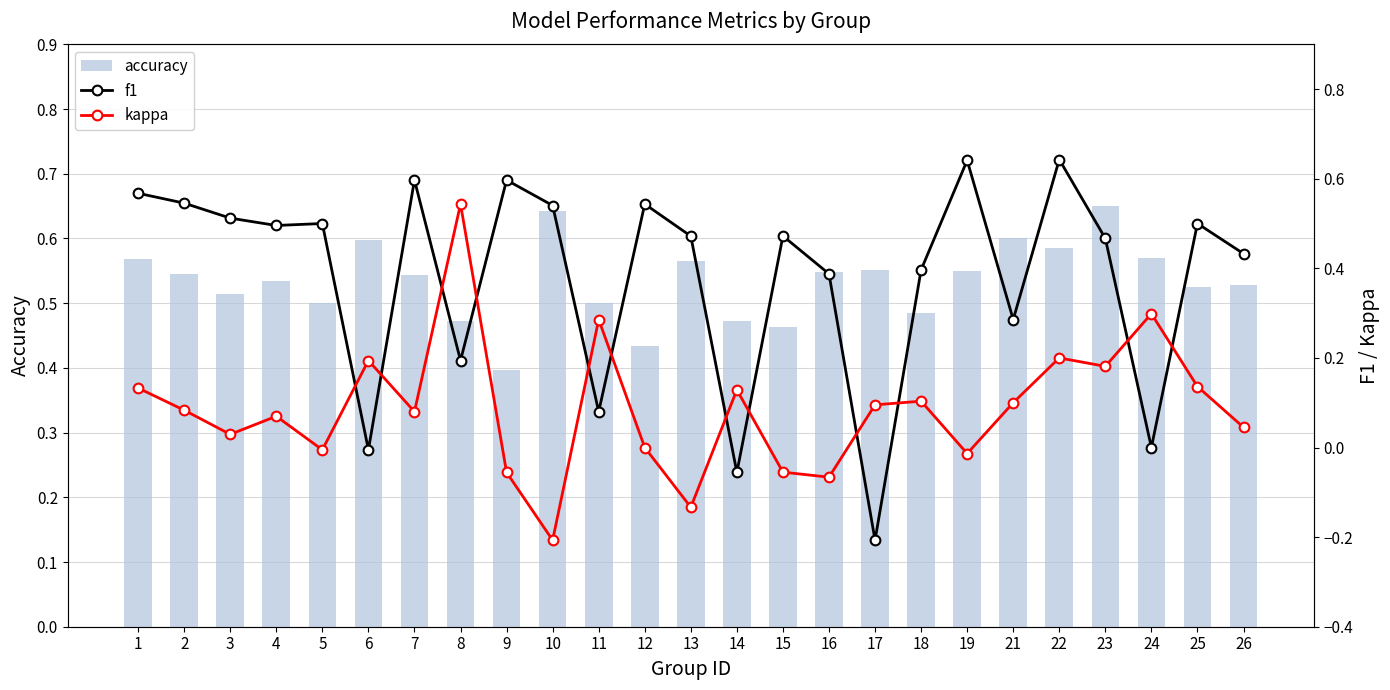

List the series in order of their peak value, highest first.

accuracy, f1, kappa